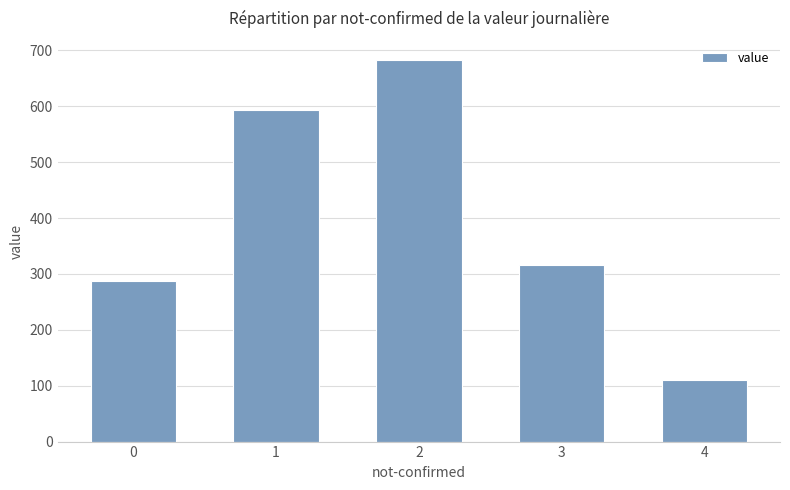

Reading right to left, what are all the values shown in this chart?

111	316	683	593	288